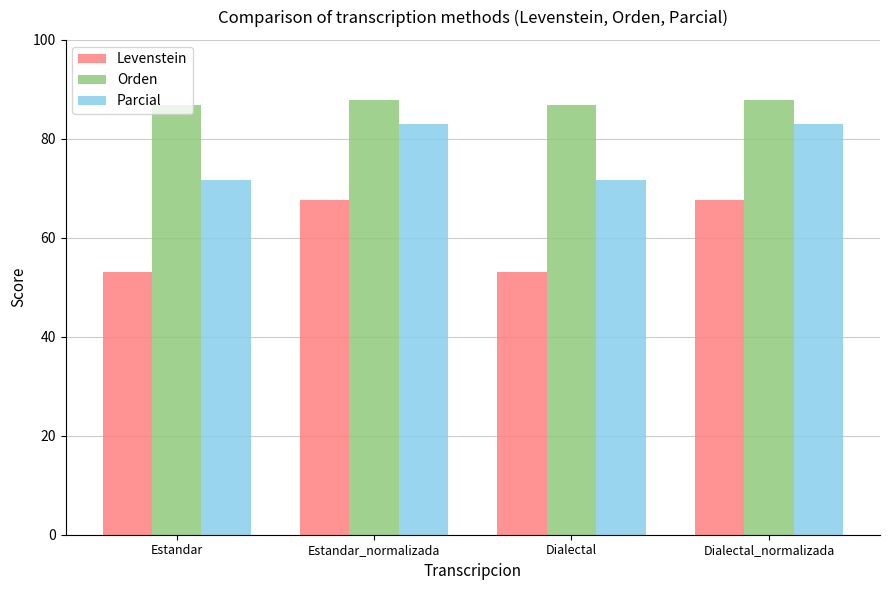

What value does the Orden series have at Estandar_normalizada?

87.8